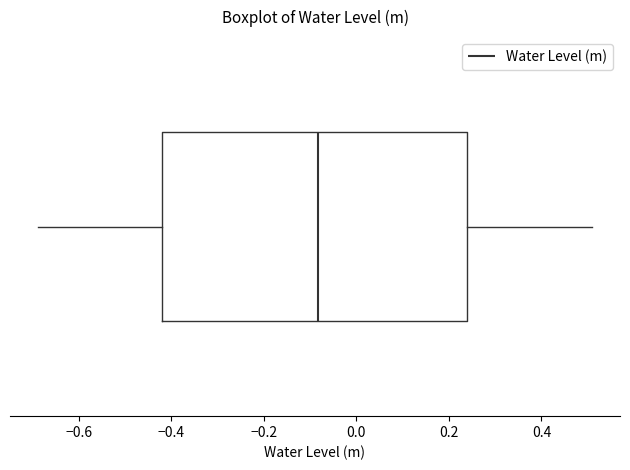

Transcribe this box plot: give where the median line is, the range the box spans, and where the two whiskers end, as read against the x-axis. The values are not printed on the chart, so give them approximately, as read against the axis.

median -0.08, box -0.42 to 0.24, whiskers -0.68 to 0.50